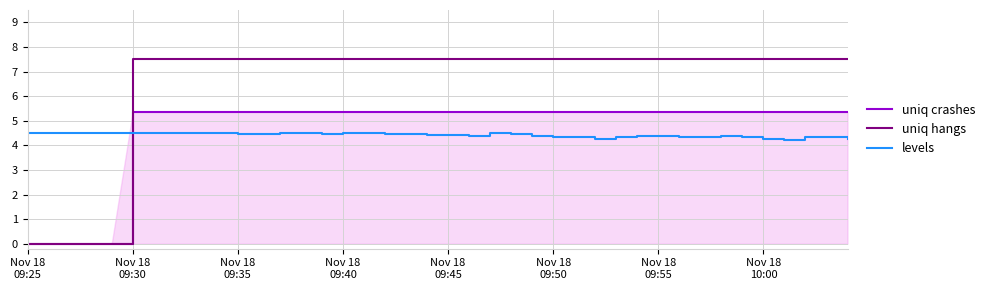

What is the maximum value for uniq crashes?

5.4